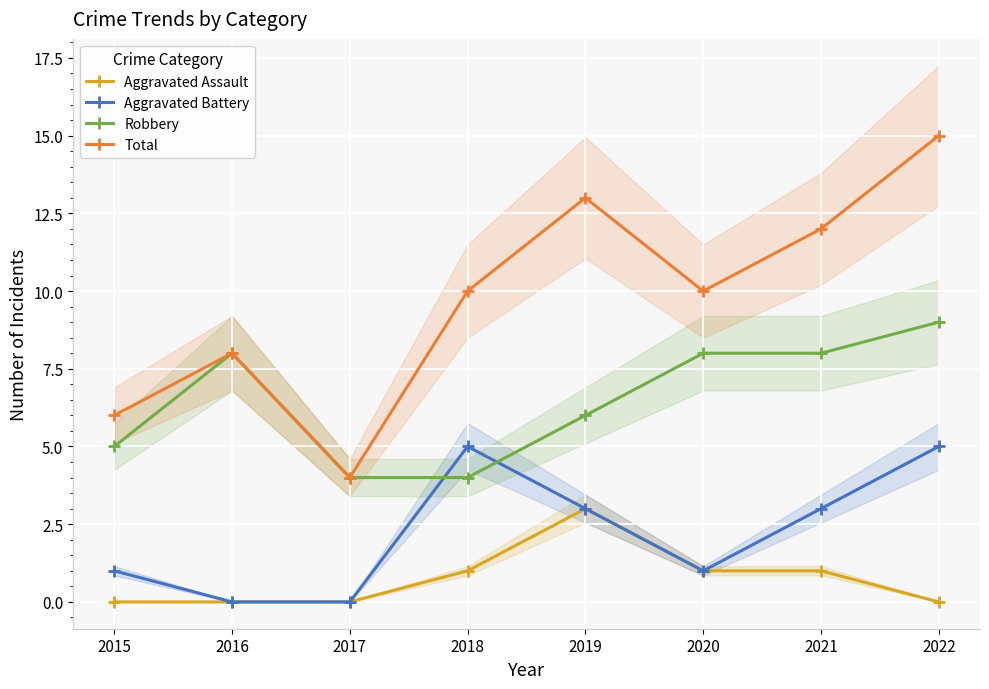

At how many categories does at least one series exceed 1?

8